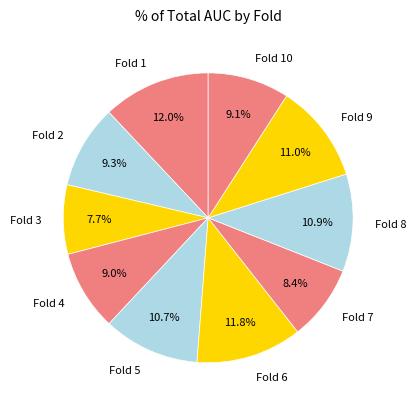

Which slice is the smallest?

Fold 3